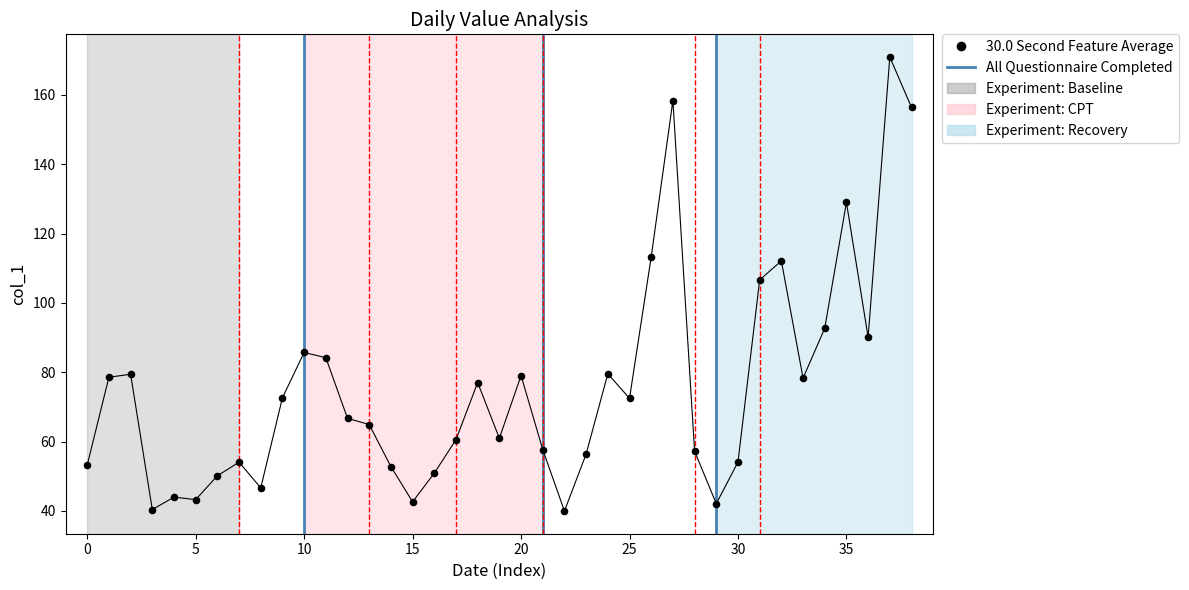

What Y value in the scatter plot is closest to 105?

106.6